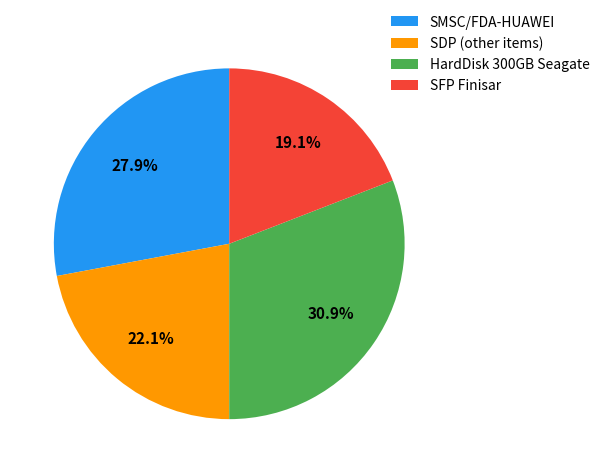

Which category has the biggest portion of the pie?

HardDisk 300GB Seagate